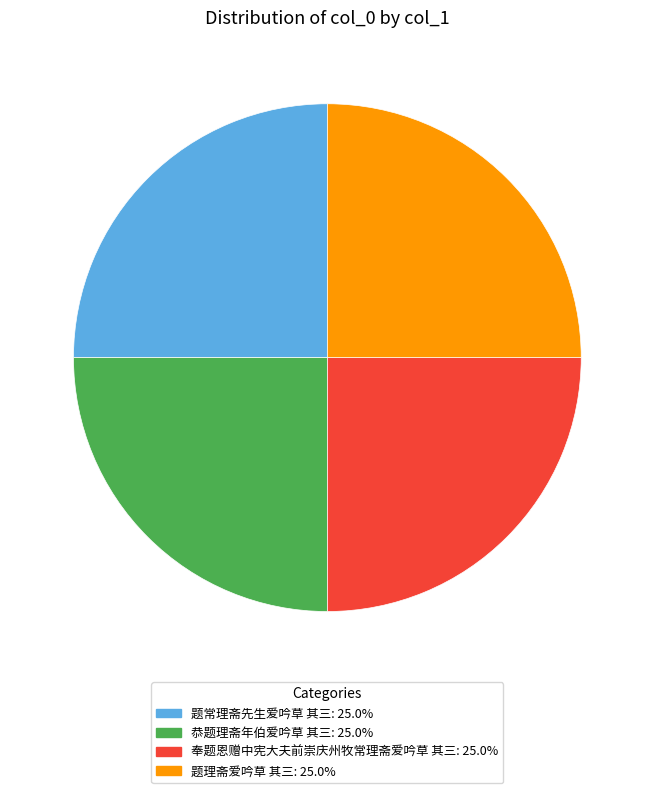

What is the ratio of the value at 奉题恩赠中宪大夫前崇庆州牧常理斋爱吟草 其三 to the value at 恭题理斋年伯爱吟草 其三?

1.0